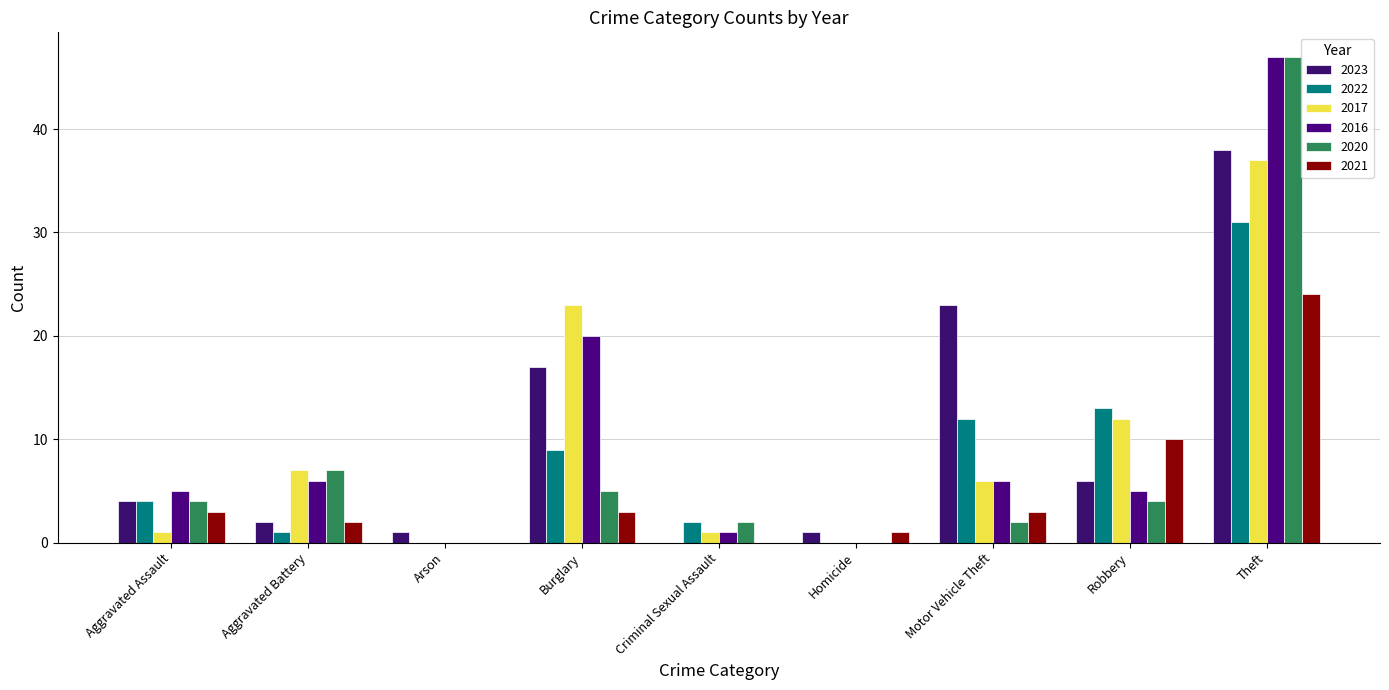

Which series has the largest total across all categories?

2023